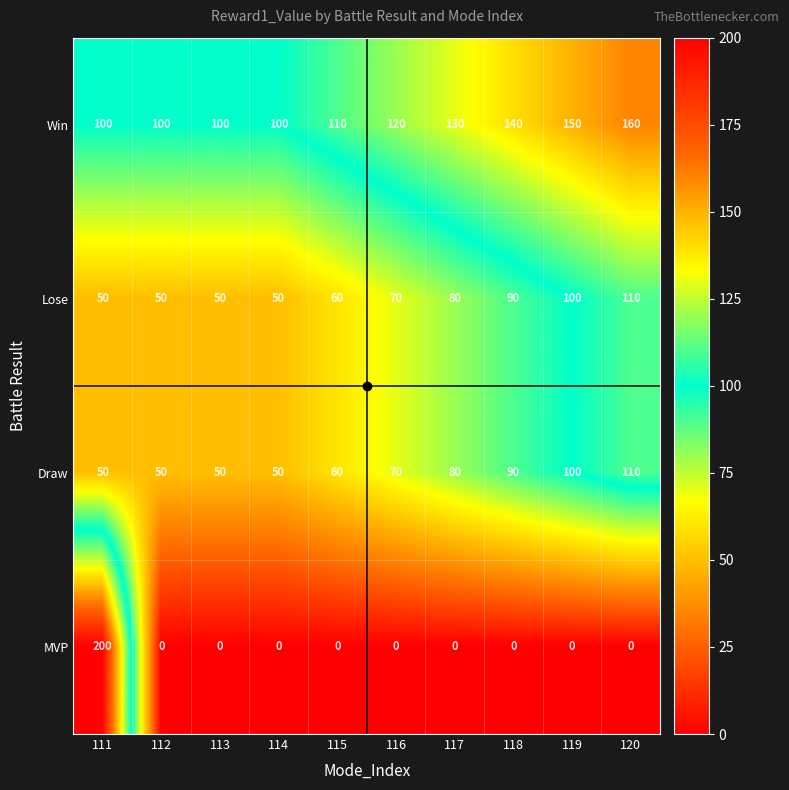

Which series has the largest total across all categories?

Win